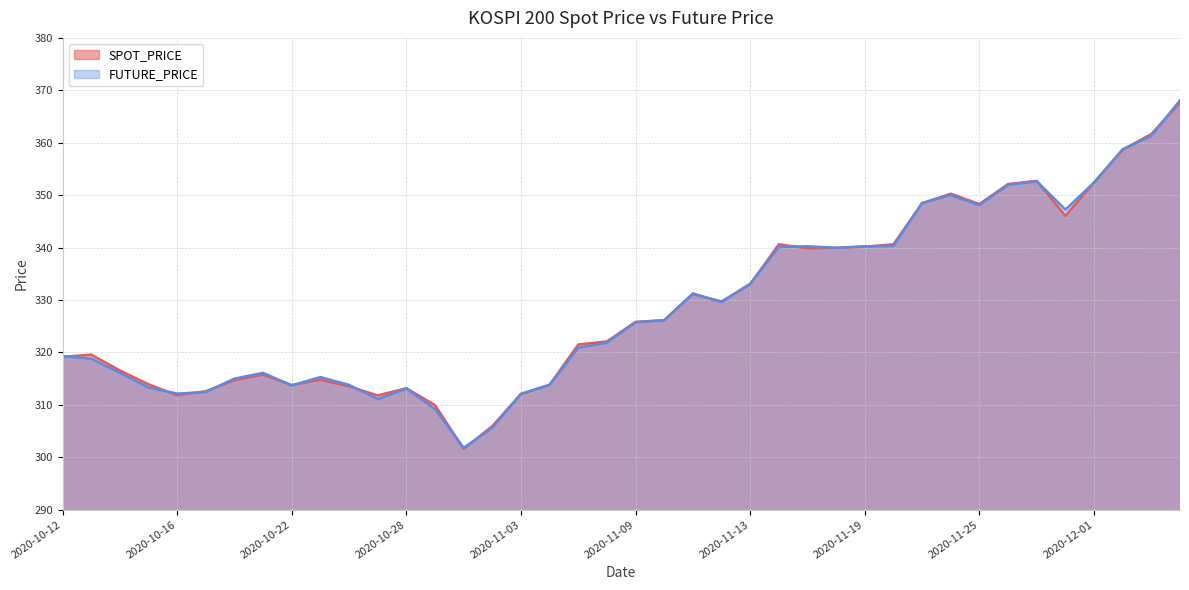

At 2020-11-04, list the series in order from largest to smallest.

SPOT_PRICE, FUTURE_PRICE